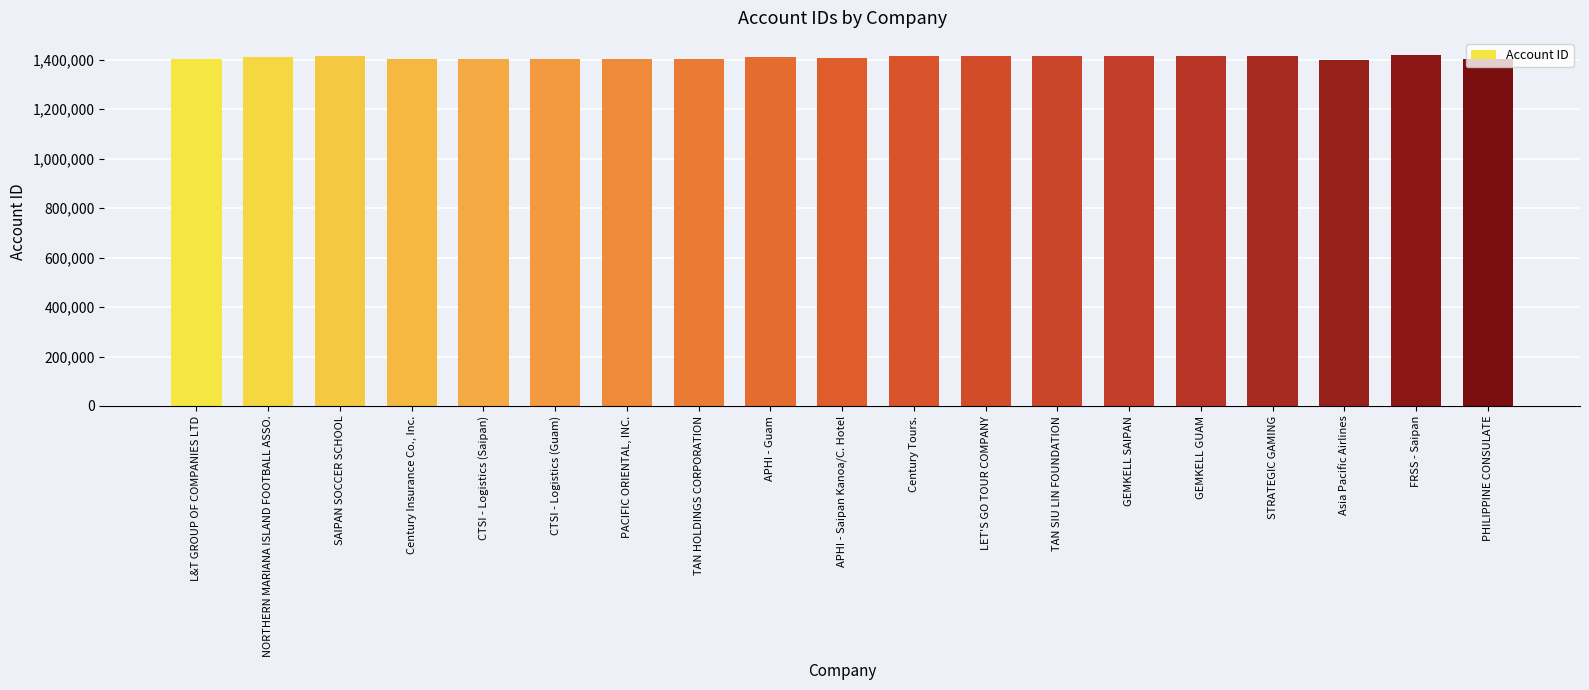

What is the approximate value at PACIFIC ORIENTAL, INC., to the nearest 100?

1401400